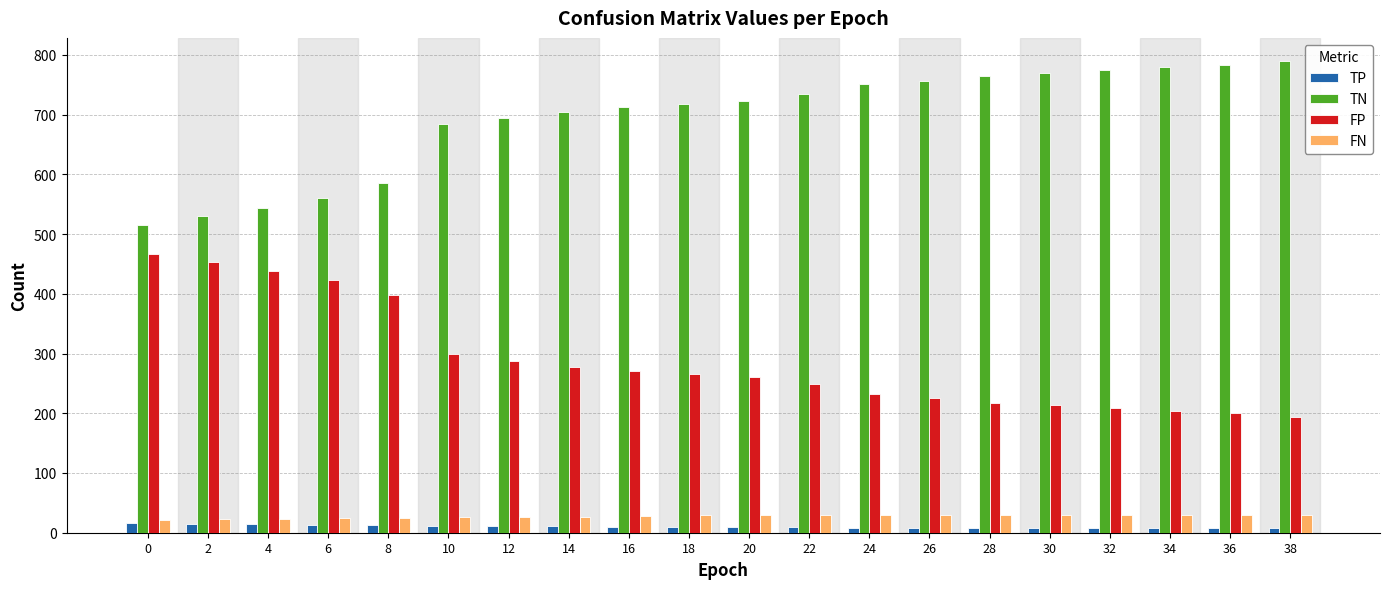

The TN series shows 1234 at 30. True or false?

False